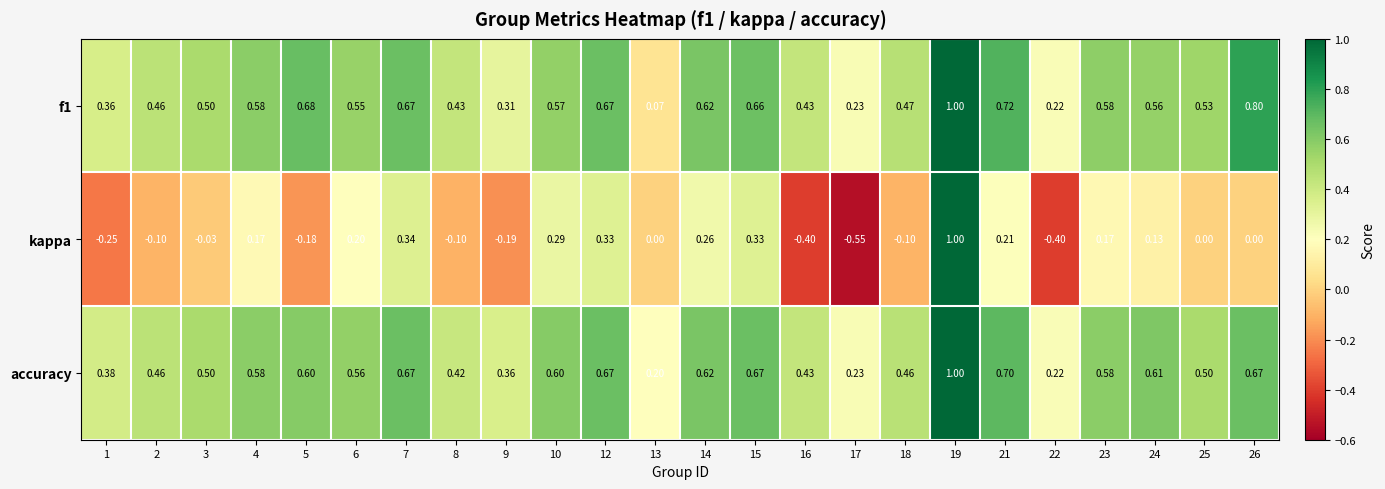

At which category is the sum across all series the highest?

19